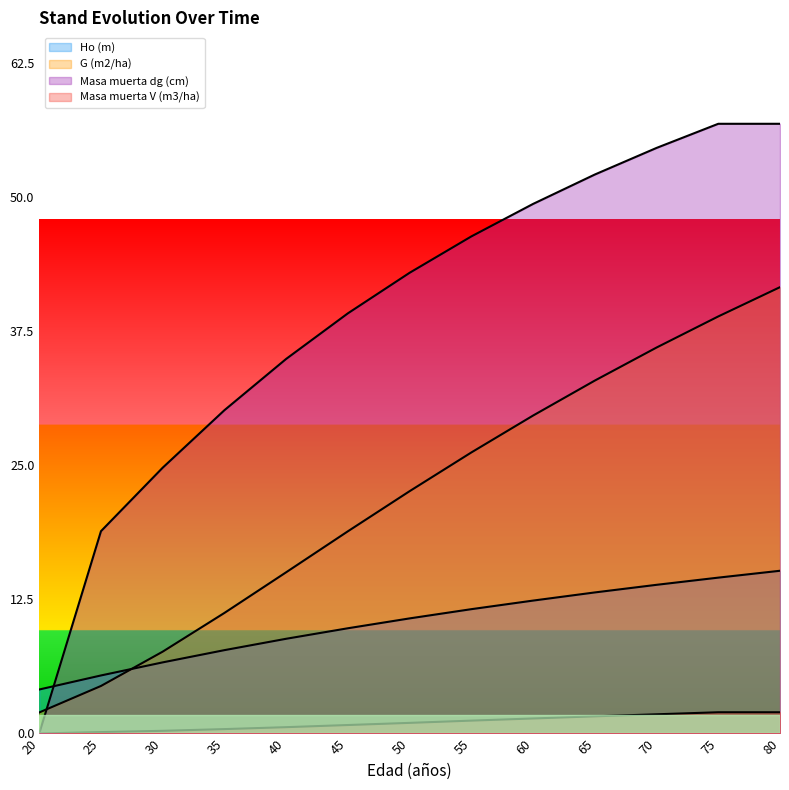

Reading left to right, extract all data points from this chart.

Ho (m): 4.1	5.4	6.6	7.8	8.8	9.8	10.7	11.6	12.4	13.2	13.9	14.5	15.2
G (m2/ha): 2.0	4.4	7.6	11.2	15.0	18.9	22.6	26.2	29.6	32.9	36.0	38.9	41.6
Masa muerta dg (cm): 0.0	18.9	24.8	30.1	34.9	39.2	43.0	46.3	49.4	52.1	54.6	56.8	56.8
Masa muerta V (m3/ha): 0.0	0.1	0.2	0.4	0.6	0.8	1.0	1.2	1.4	1.6	1.8	2.0	2.0